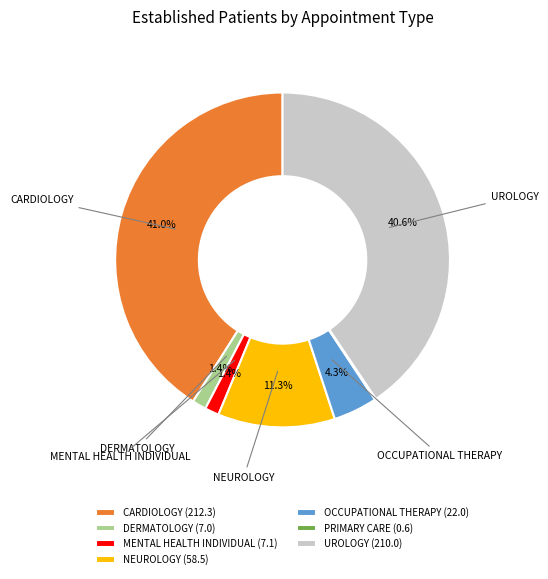

Is the sum of NEUROLOGY (58.5) and OCCUPATIONAL THERAPY (22.0) greater than half?

No